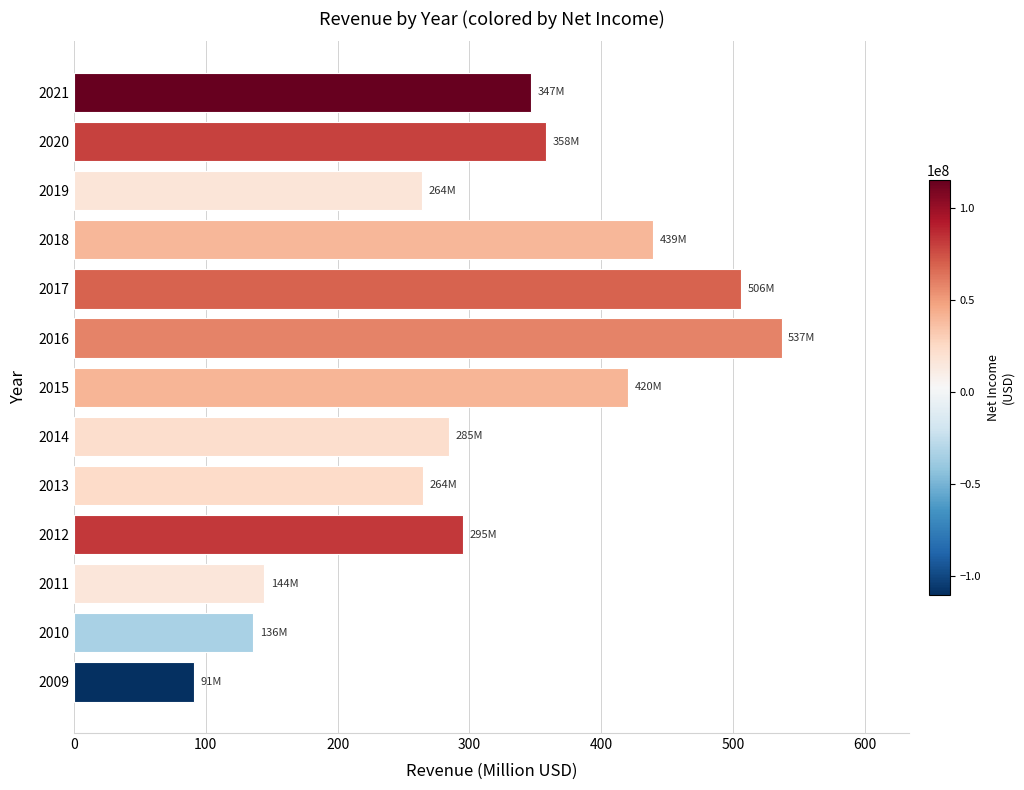

At which category does the chart reach its peak across all series?

2016